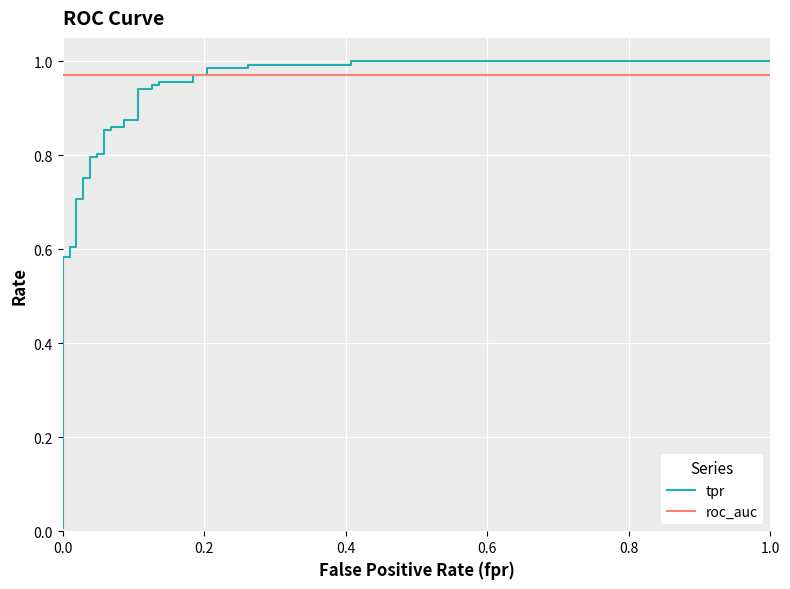

True or false: roc_auc and tpr cross at least once.

True